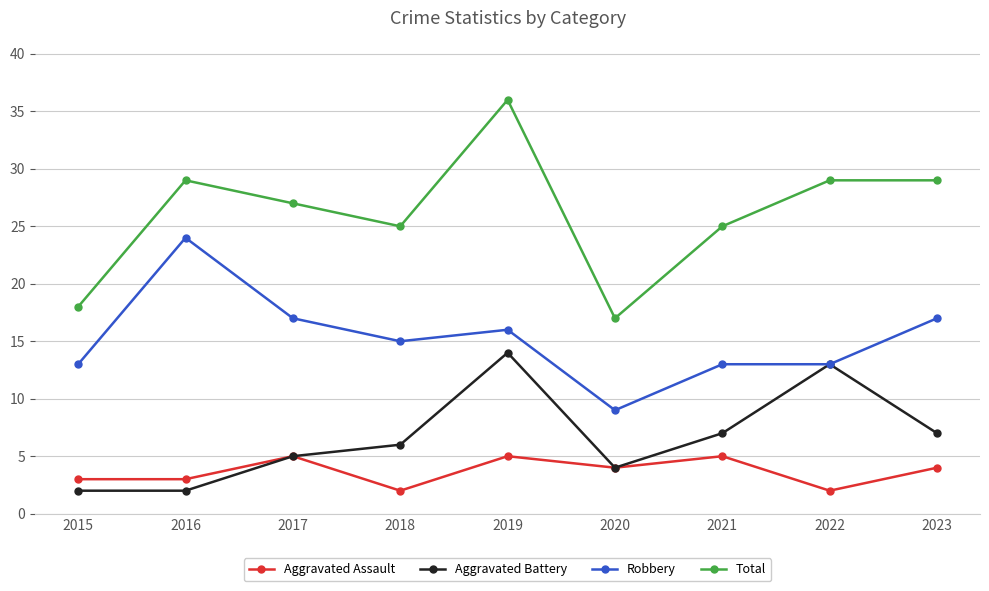

The Aggravated Assault series shows 3 at 2019. True or false?

False